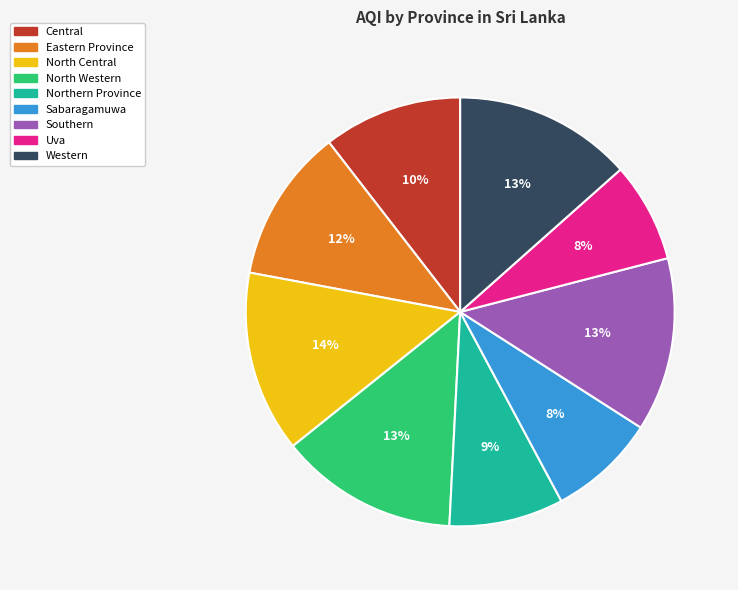

Between Uva and North Western, which is larger?

North Western